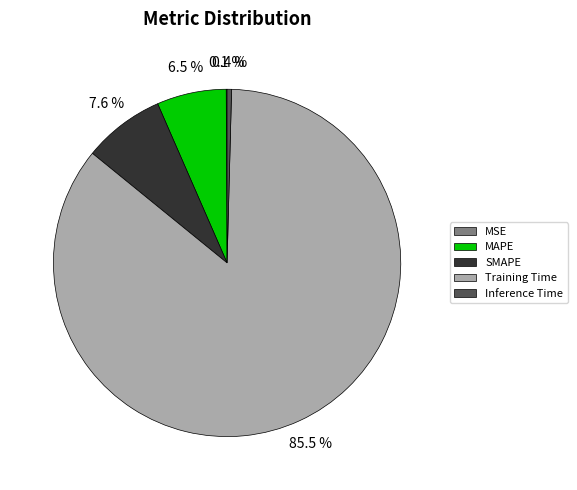

What percentage is NOT represented by SMAPE?

92.4%